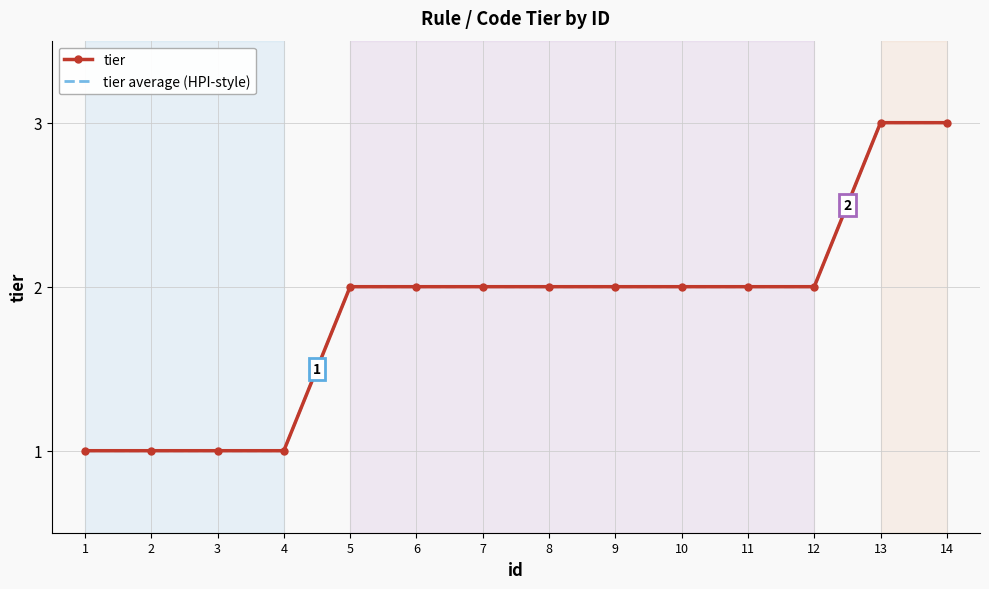

The tier series shows 3 at 14. True or false?

True